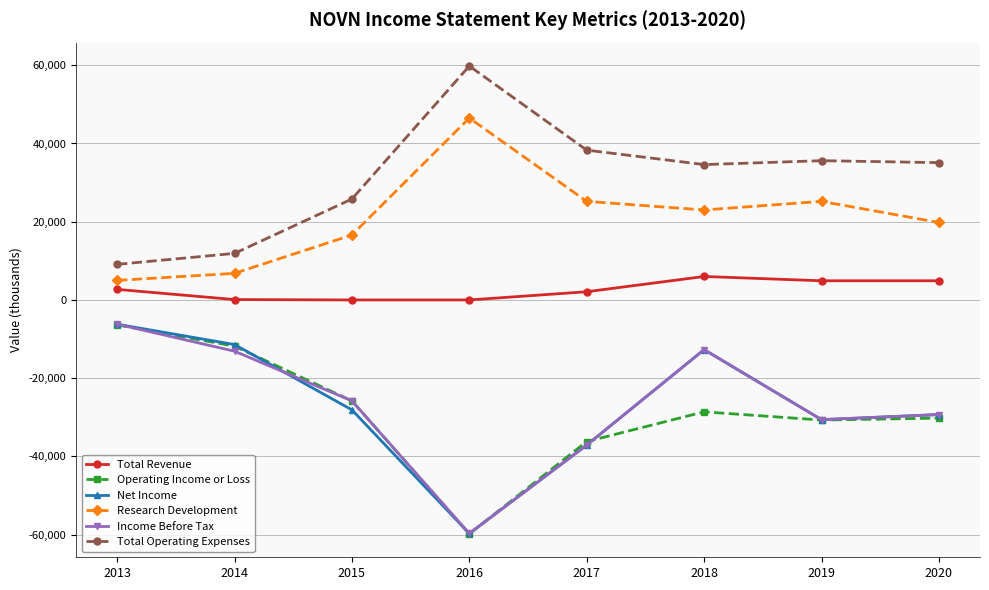

True or false: Net Income and Total Operating Expenses cross at least once.

False